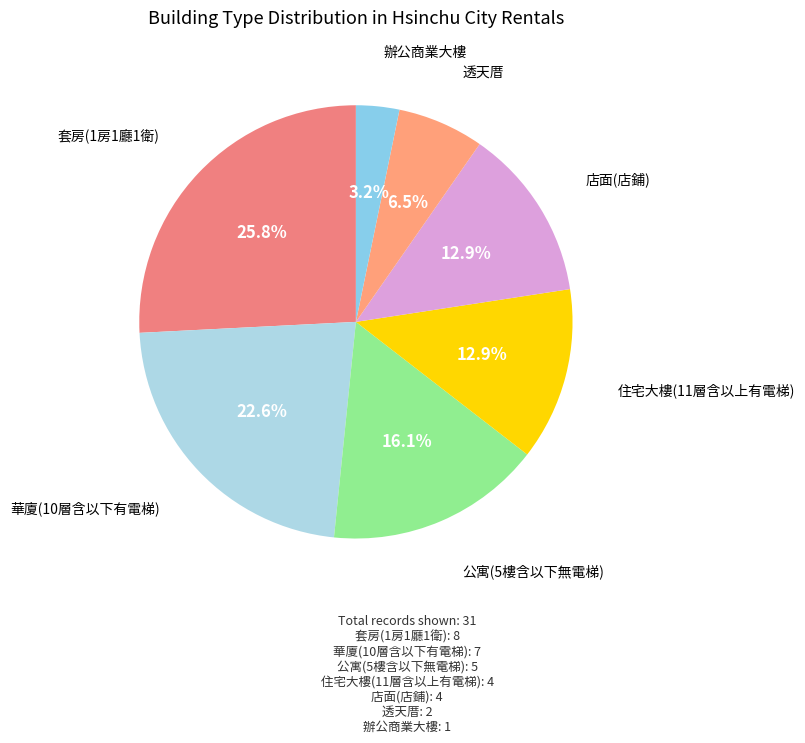

How many slices are in this pie chart?

7